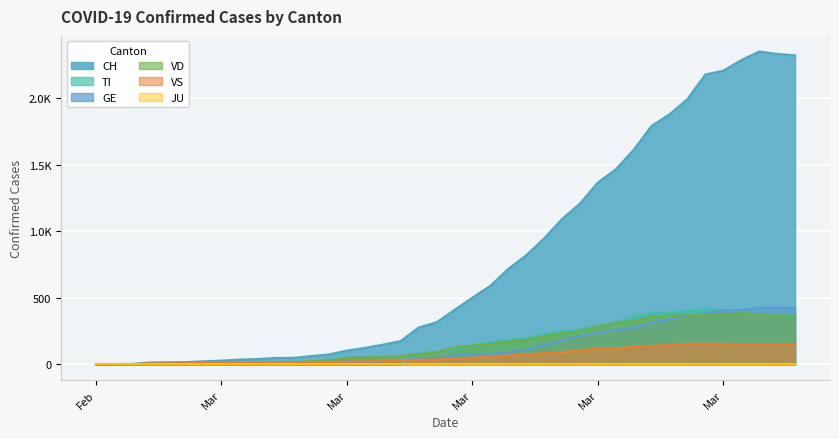

Between 2020-03-19 and 2020-03-30, which series saw the biggest shift?

CH